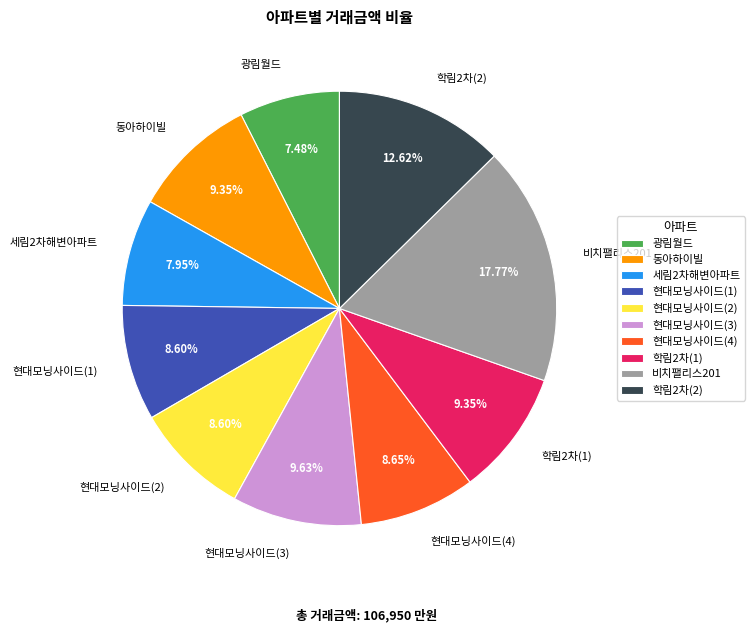

Is the sum of 현대모닝사이드(1) and 현대모닝사이드(3) greater than half?

No